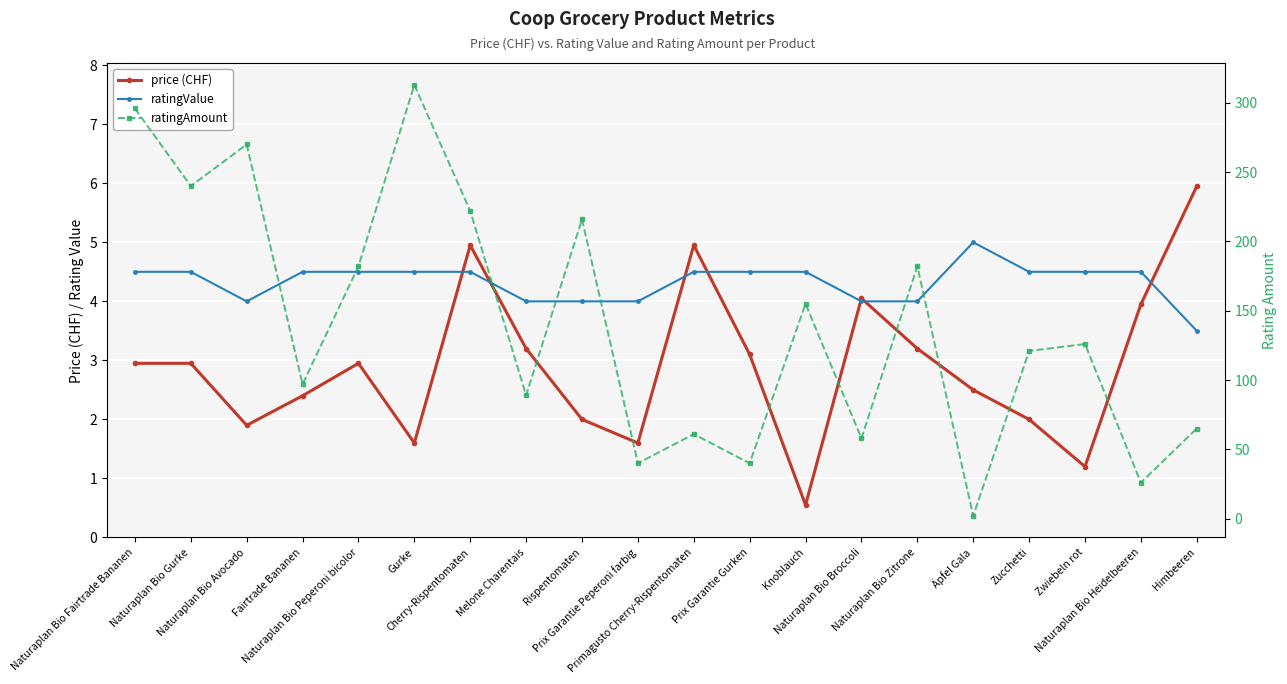

The price (CHF) series shows 5.7 at Naturaplan Bio Broccoli. True or false?

False